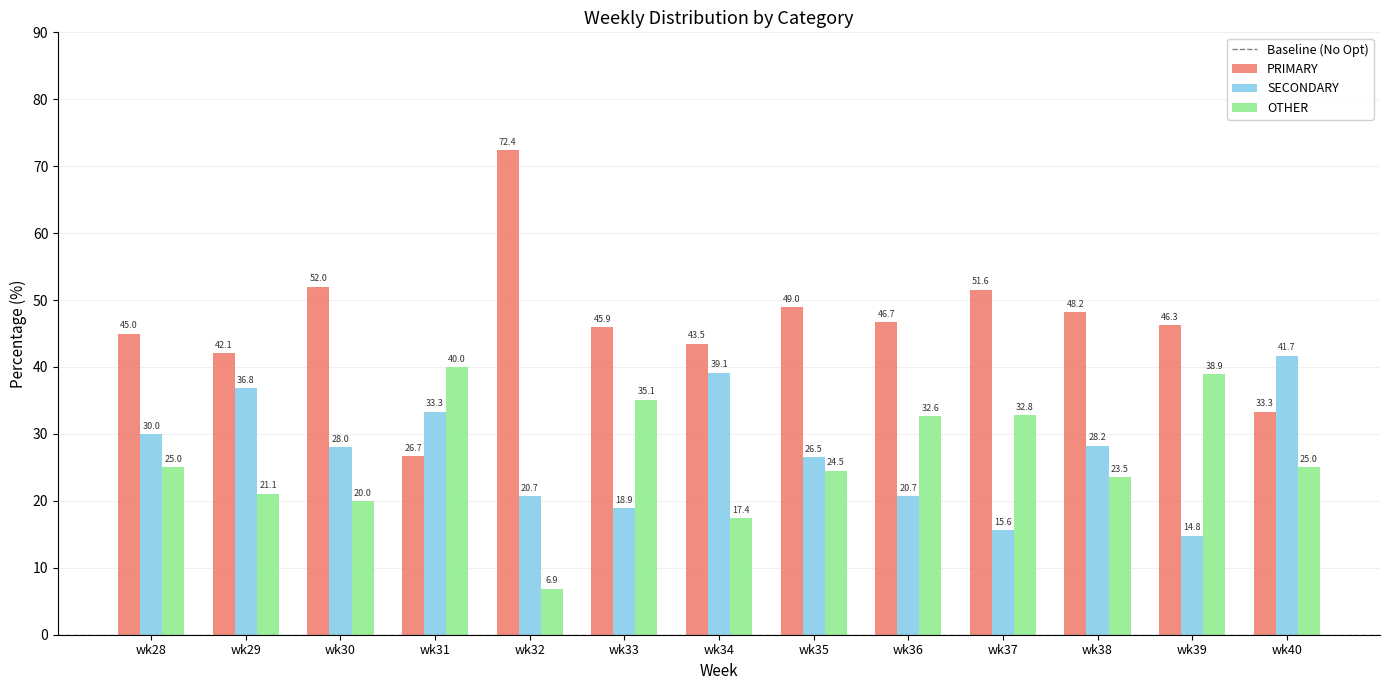

What is the maximum value for OTHER?

40.0